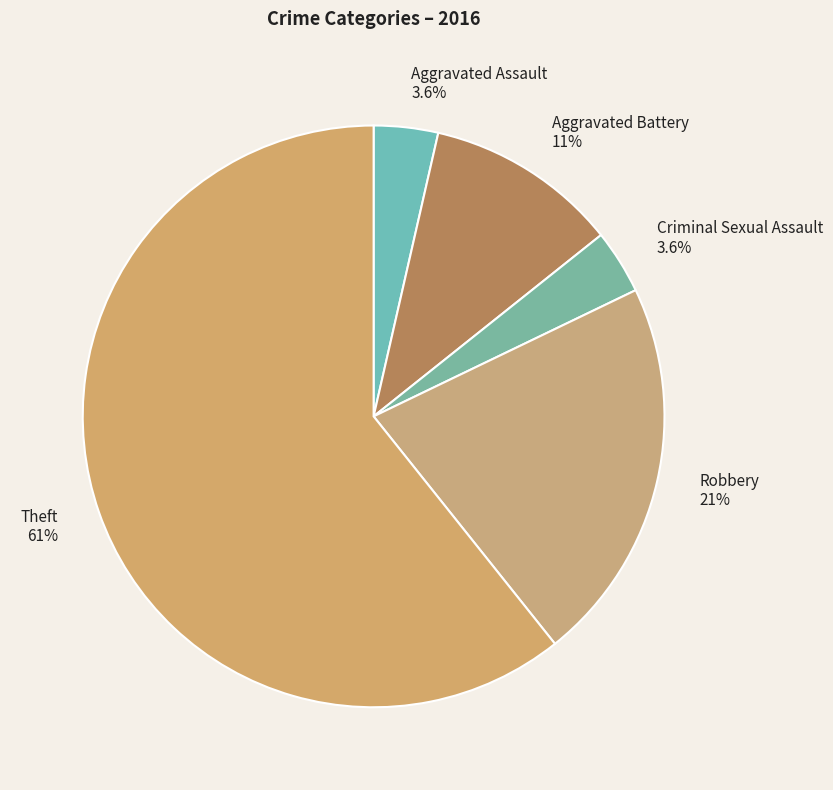

How many segments does this pie chart have?

5